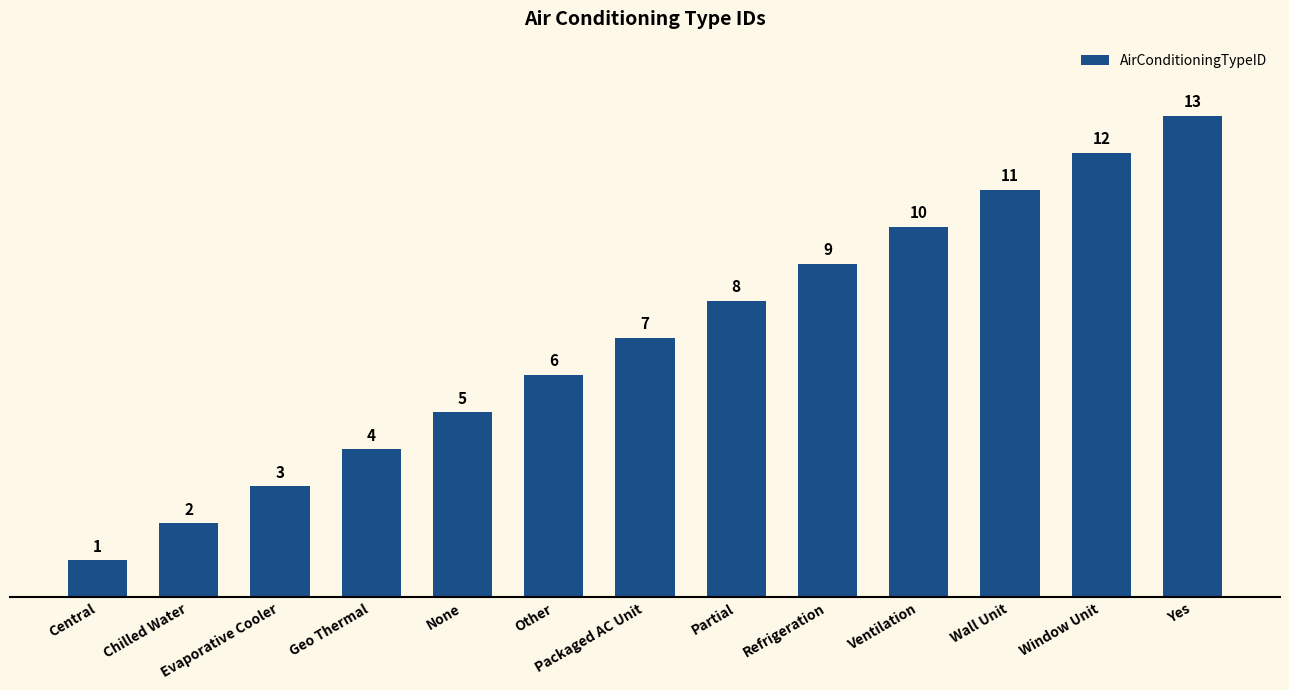

What position from the left is Evaporative Cooler?

3